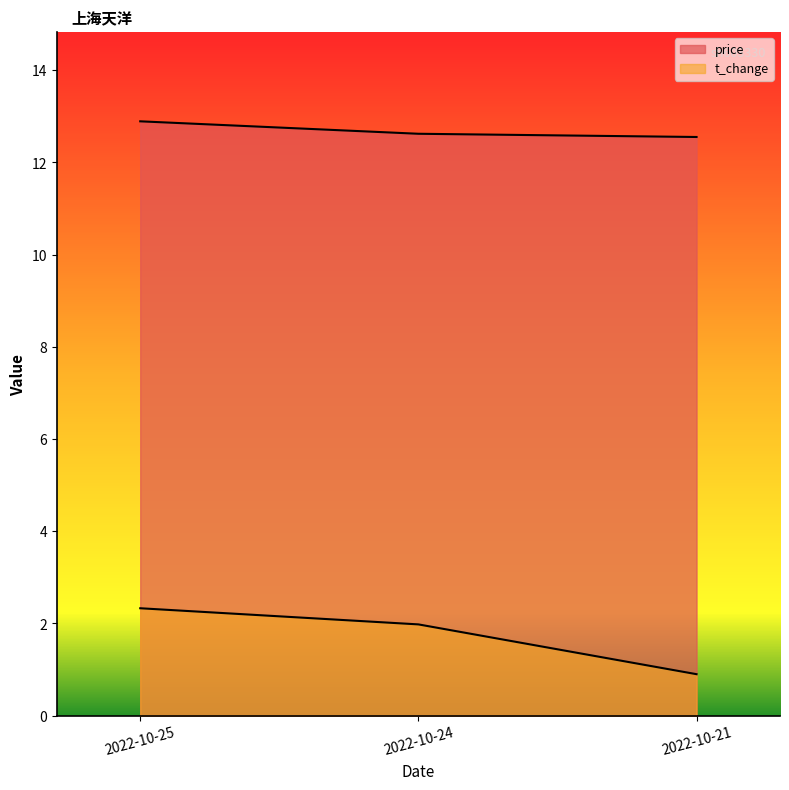

What is the difference between the maximum and minimum values in the price series?

0.3